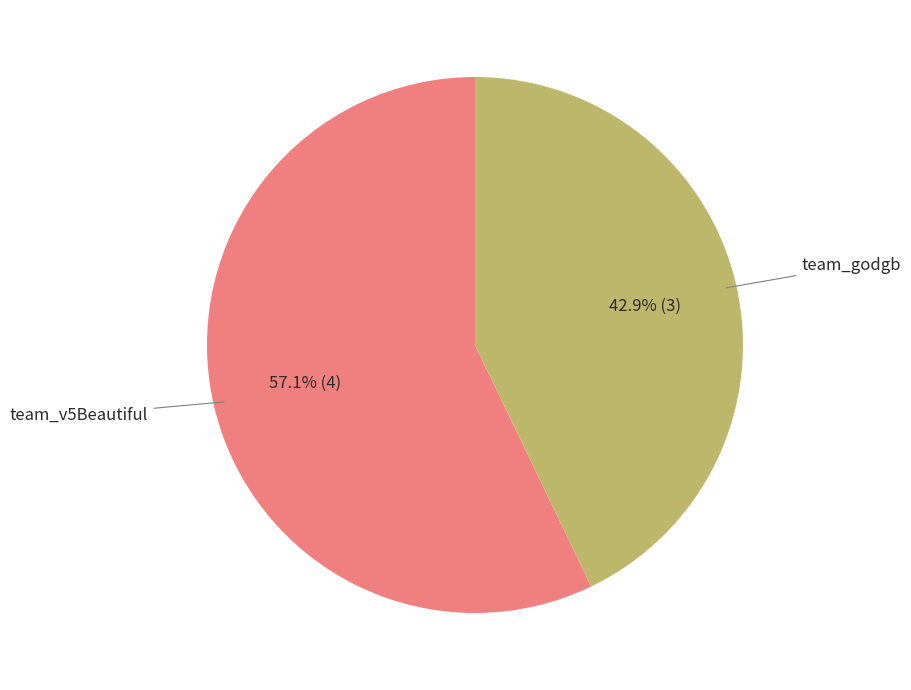

True or false: team_godgb accounts for 50% of the total.

False